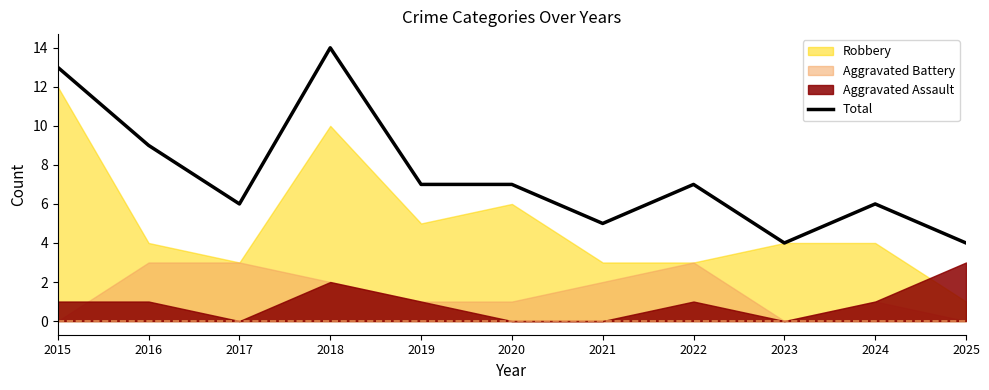

Between 2018 and 2015, which is larger?

2018